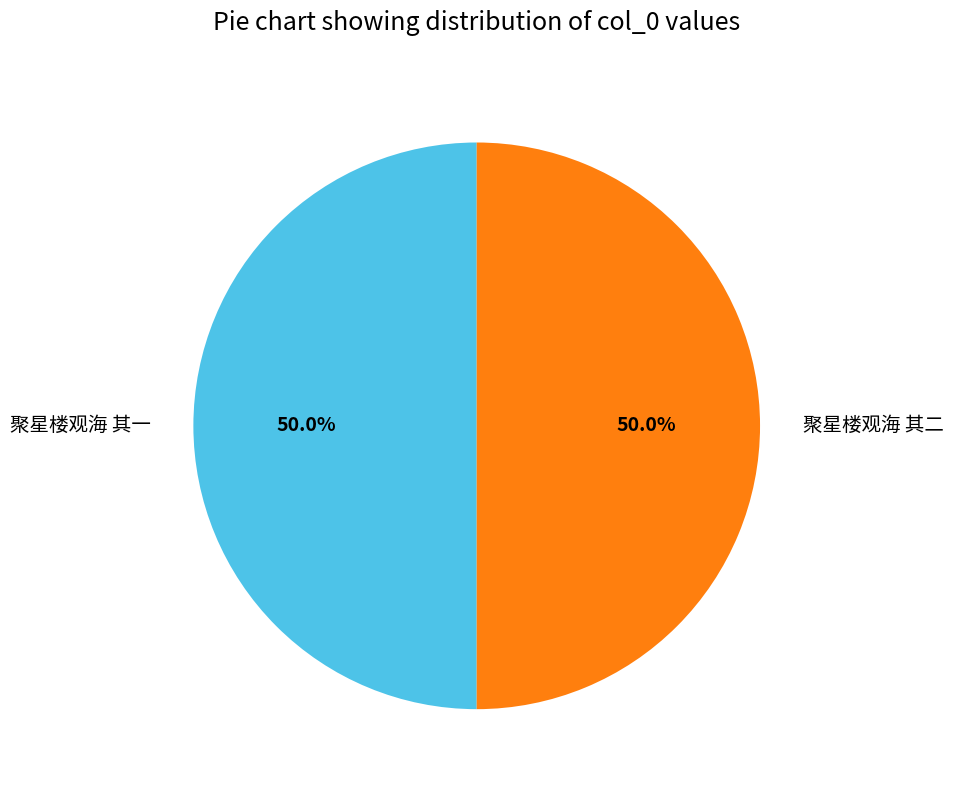

What percentage is the 聚星楼观海 其二 slice, to the nearest percent?

50%